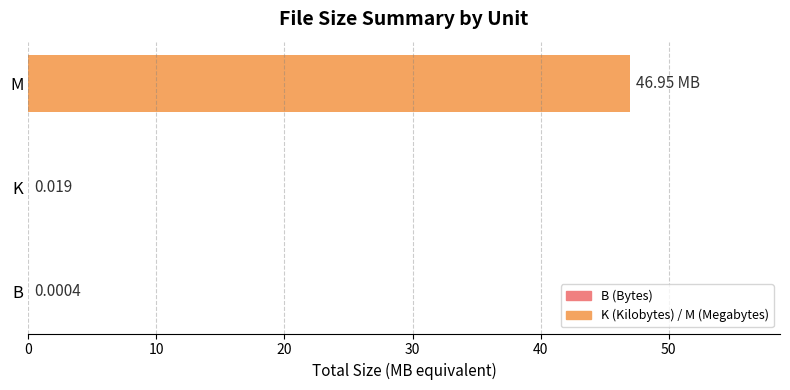

What is the sum of all values?

47.0